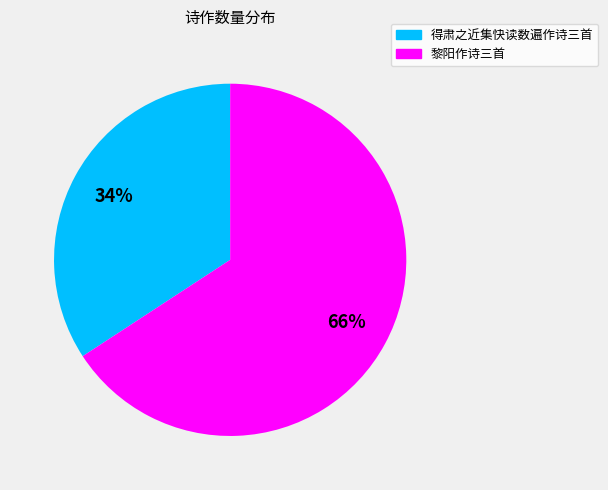

To the nearest percent, what is the average slice percentage?

50%